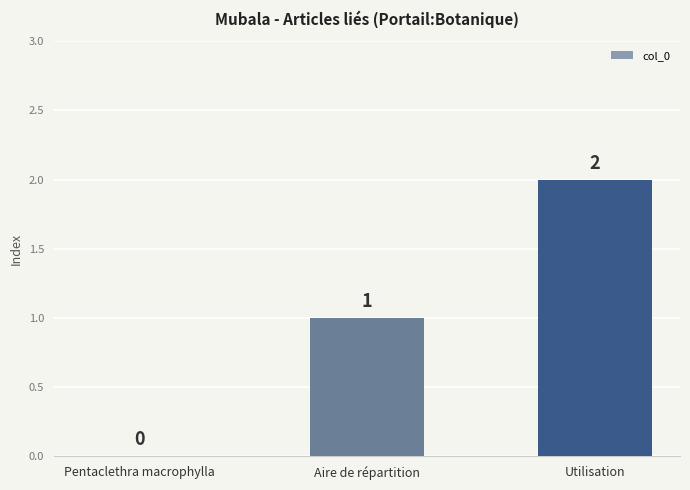

Read the value at Aire de répartition.

1